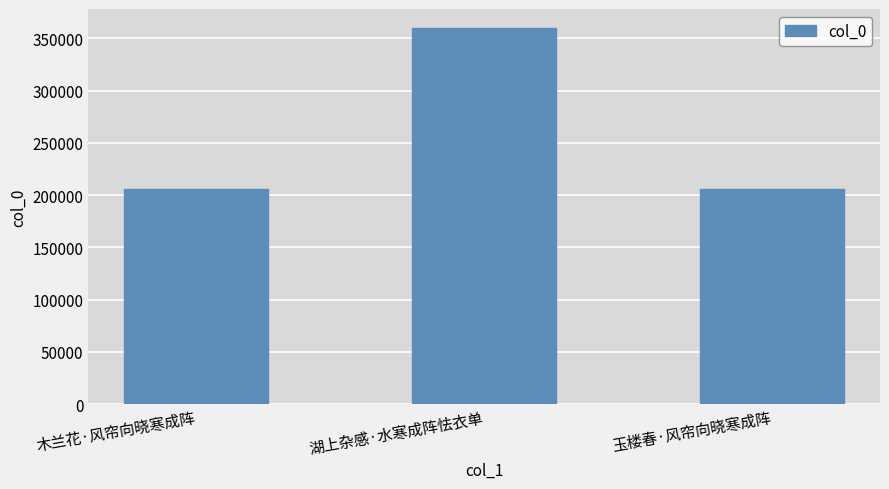

Which category has the highest value across all series?

湖上杂感·水寒成阵怯衣单